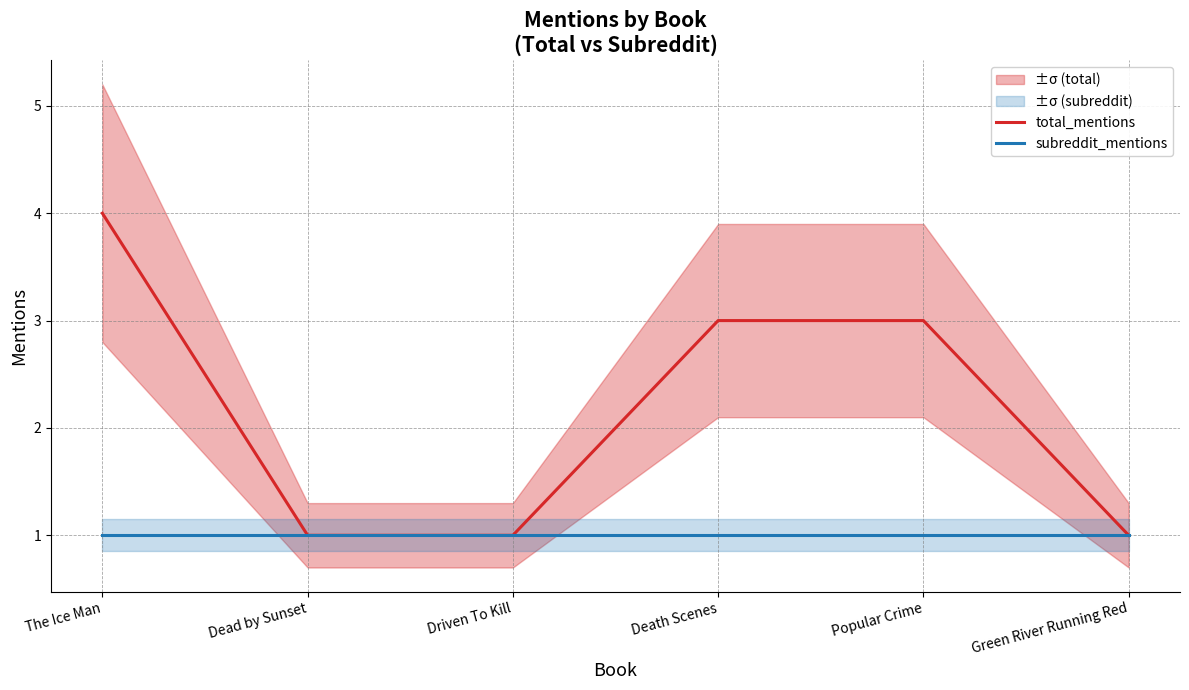

What is the minimum value for total_mentions?

1